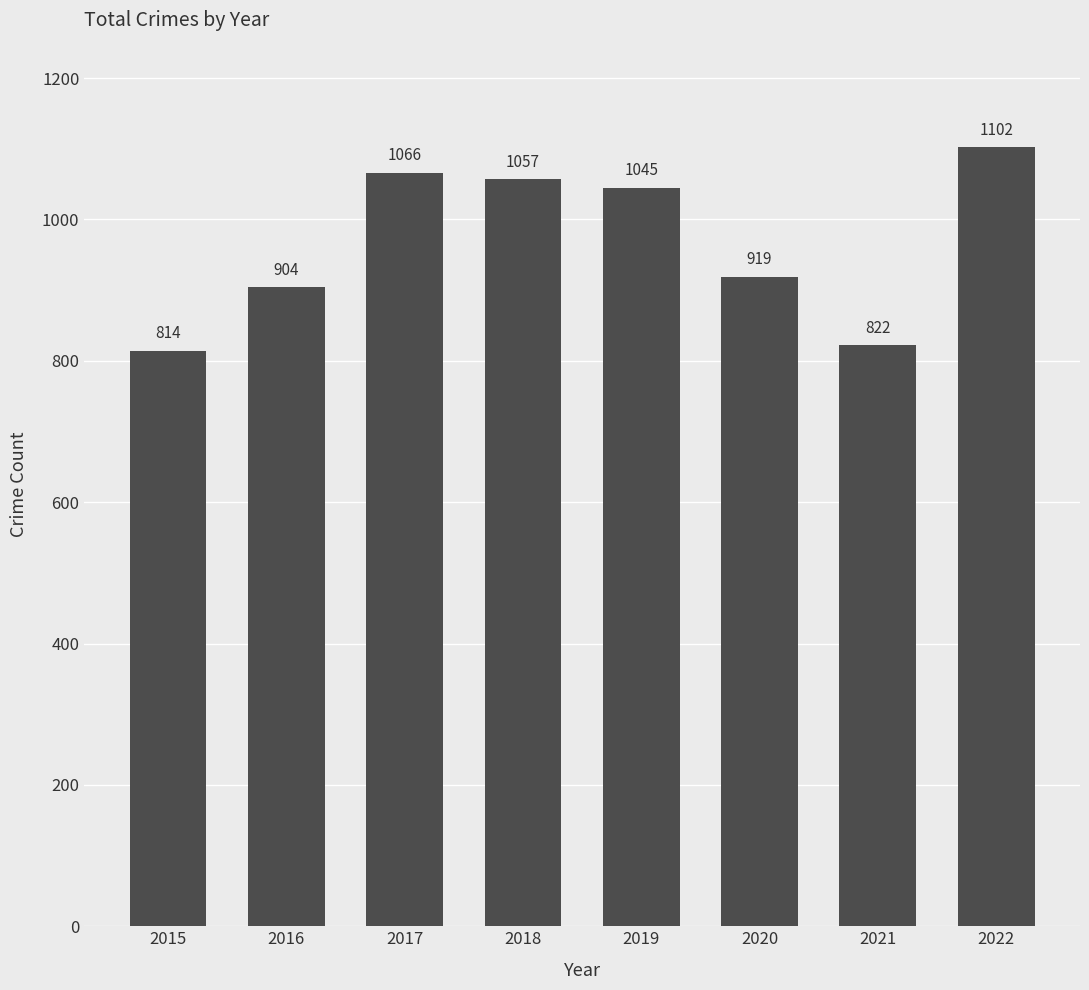

What is the value of the 8th bar from the left?

1102